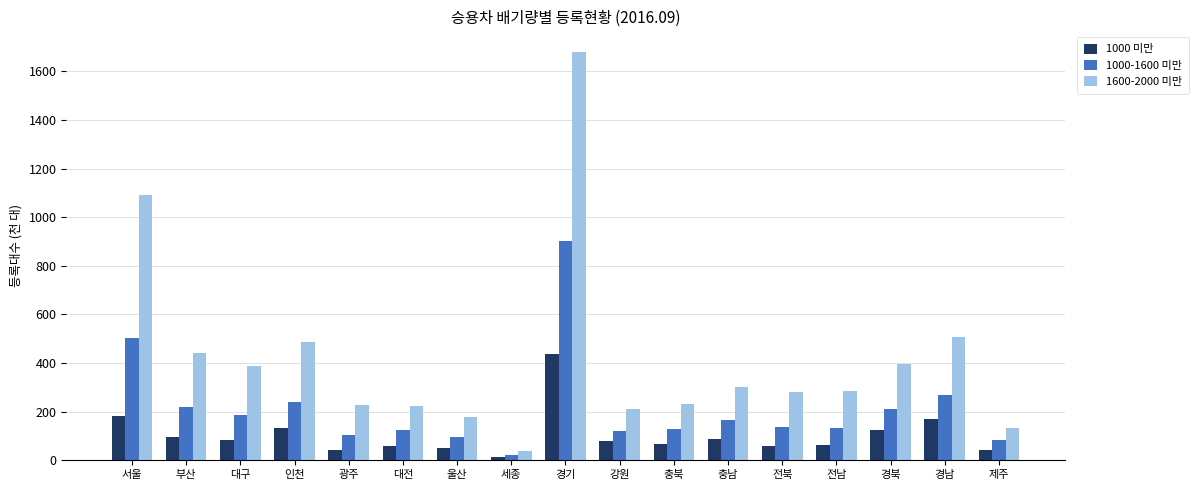

Between 울산 and 경남, which series saw the biggest shift?

1600-2000 미만